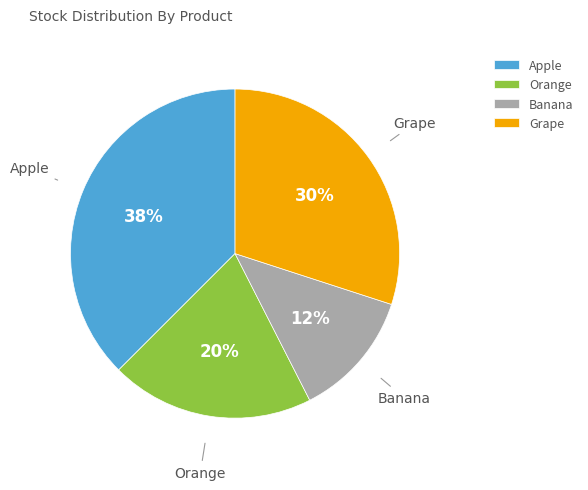

Which has a higher value, Apple or Orange?

Apple